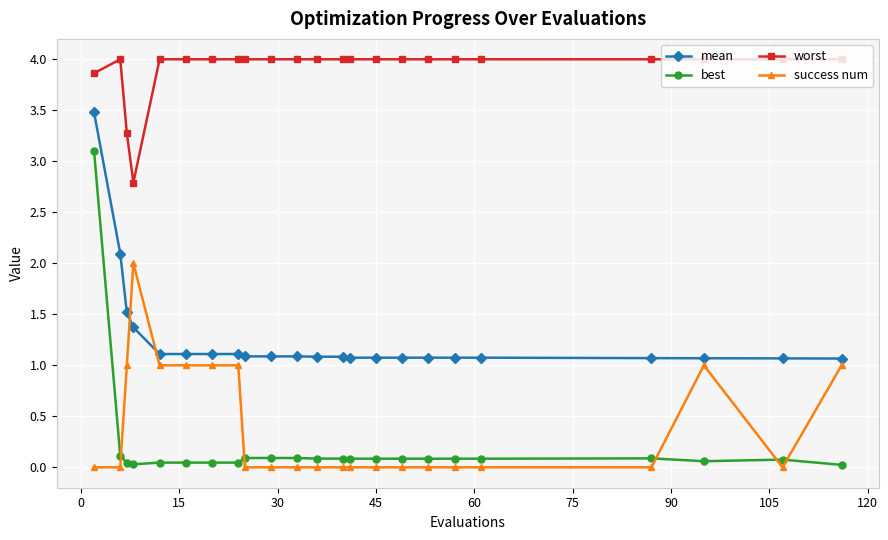

True or false: mean and best cross at least once.

False